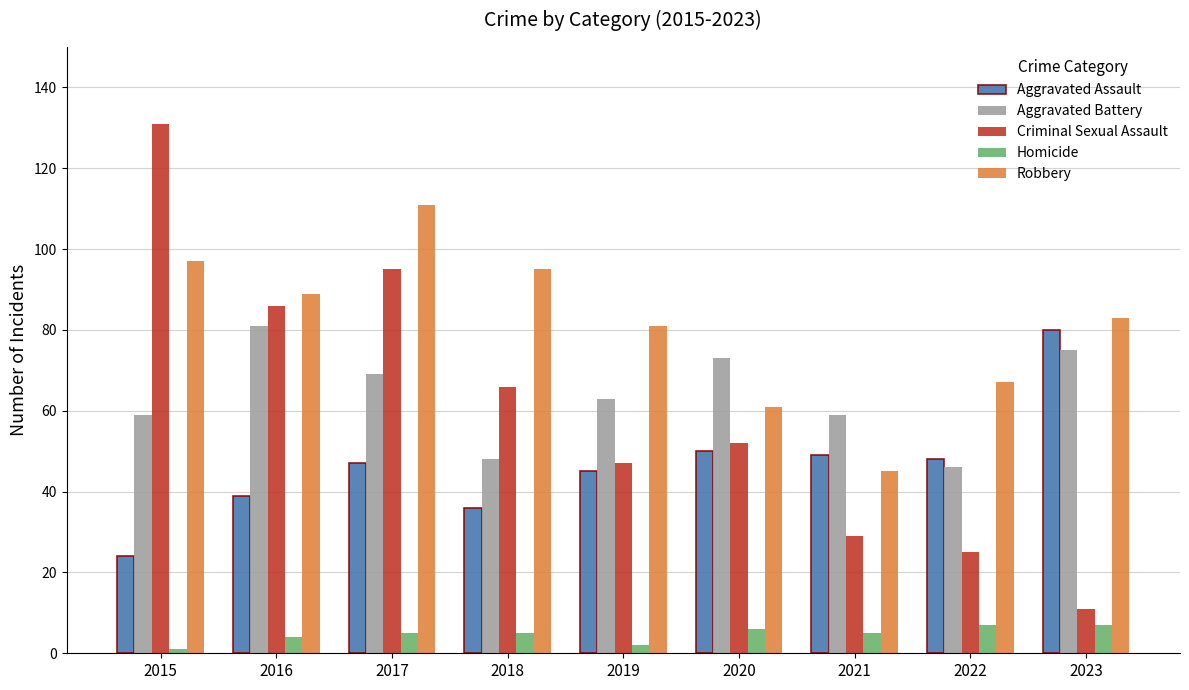

Which series has the widest spread of values?

Criminal Sexual Assault